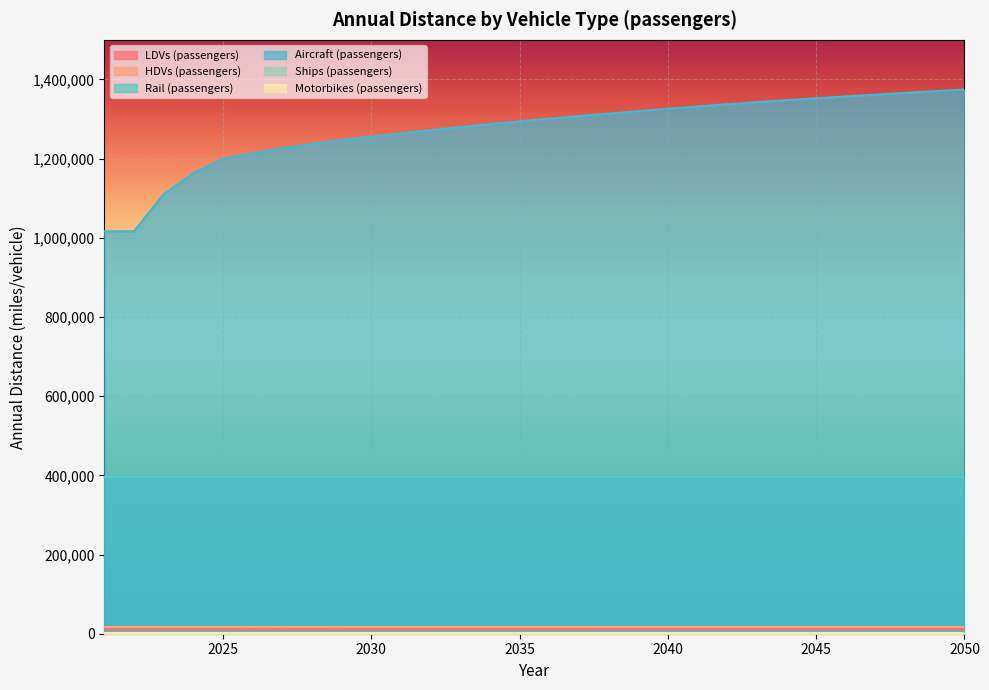

True or false: Motorbikes (passengers) has a value of 3756 at 2025.

False